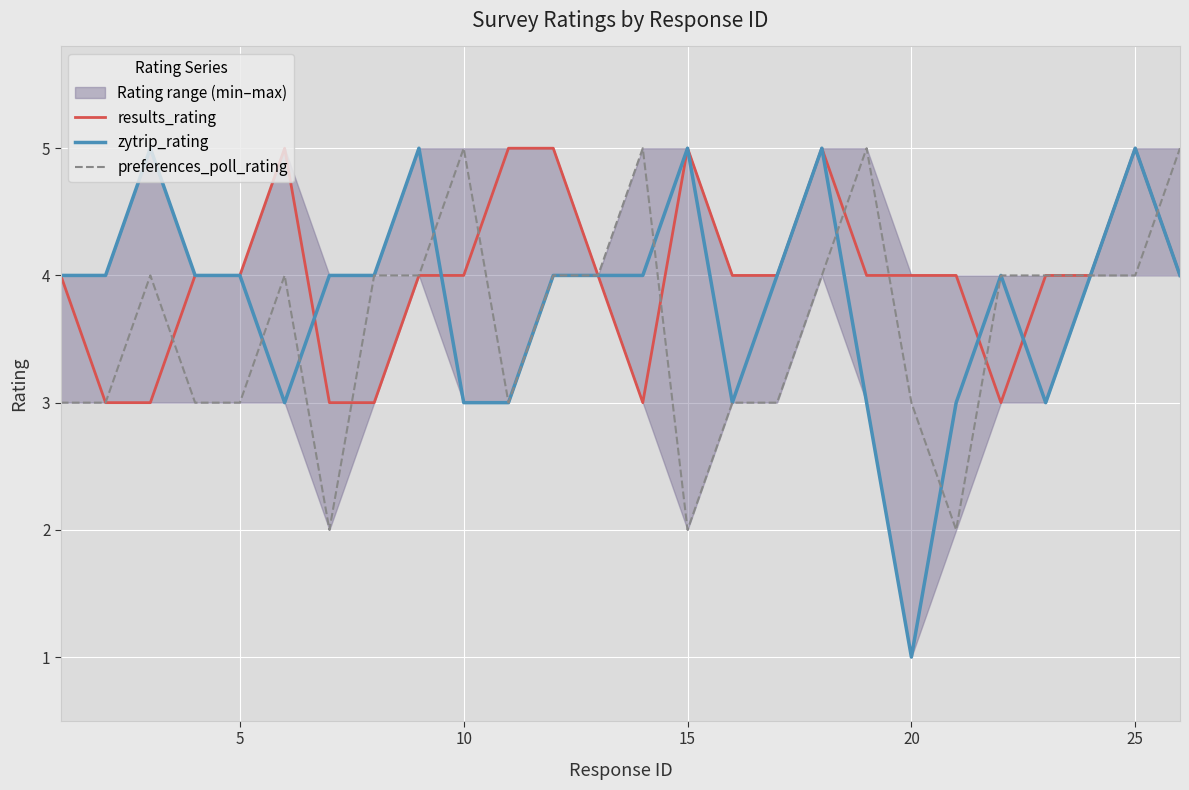

True or false: zytrip_rating has a value of 5 at 25.

True